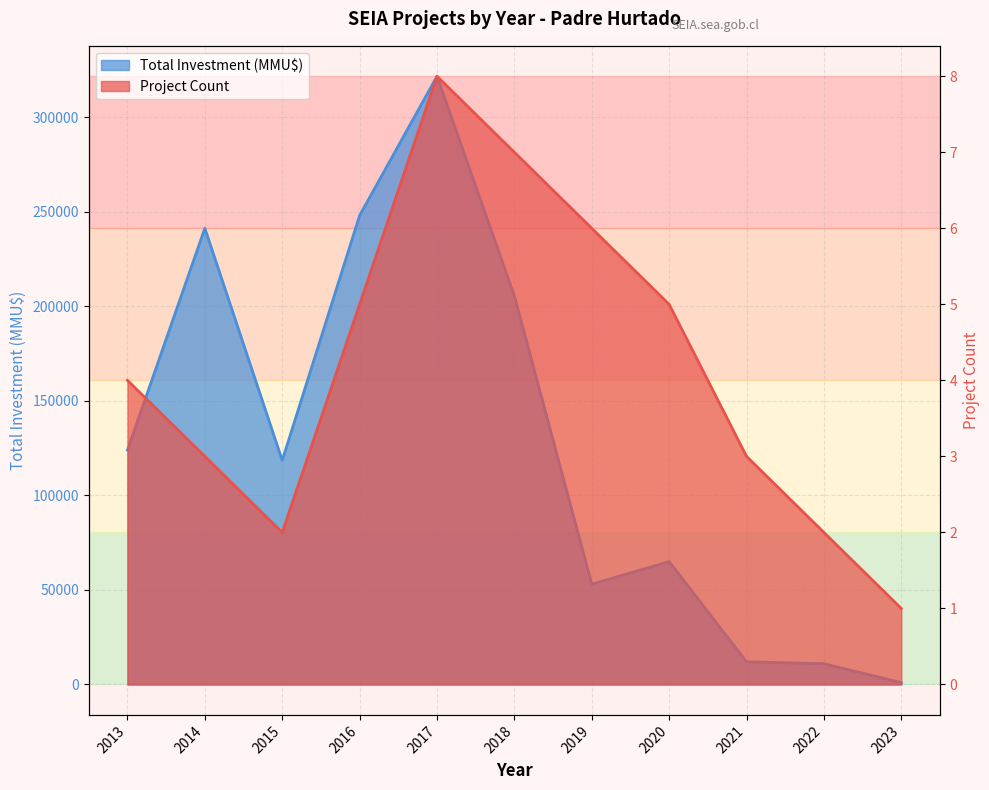

At how many categories does at least one series exceed 148124?

4